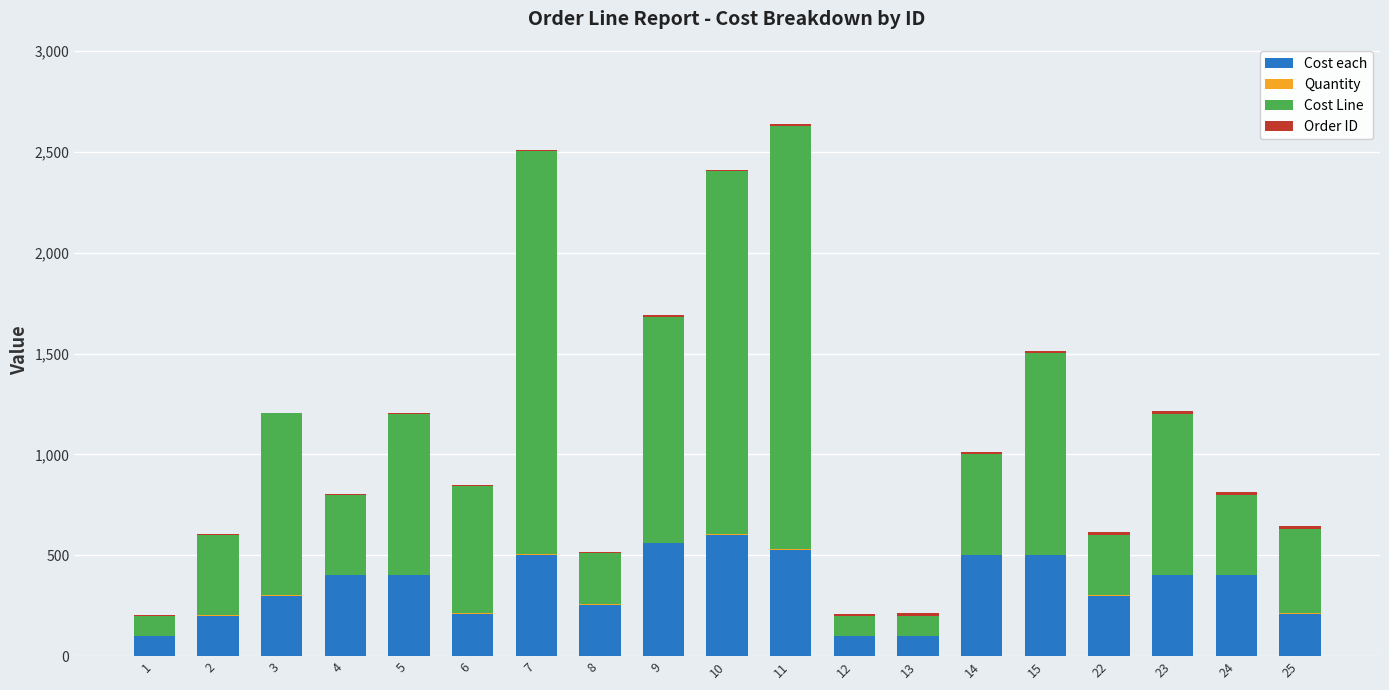

The value of Cost each at 25 is 78. True or false?

False